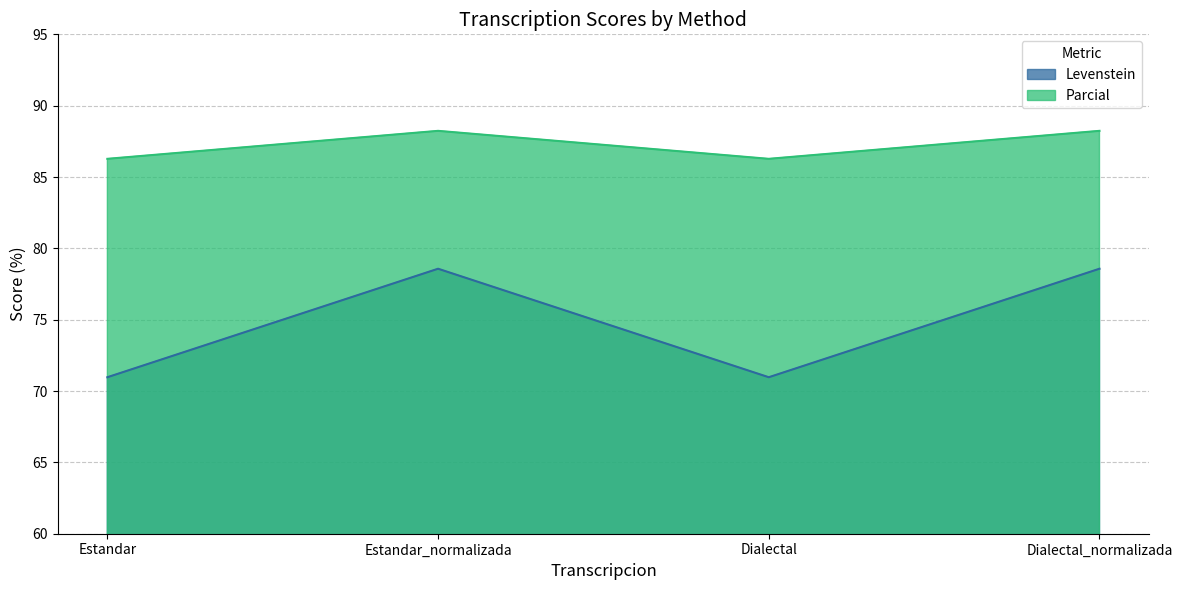

What is the average value of the Parcial series?

87.3